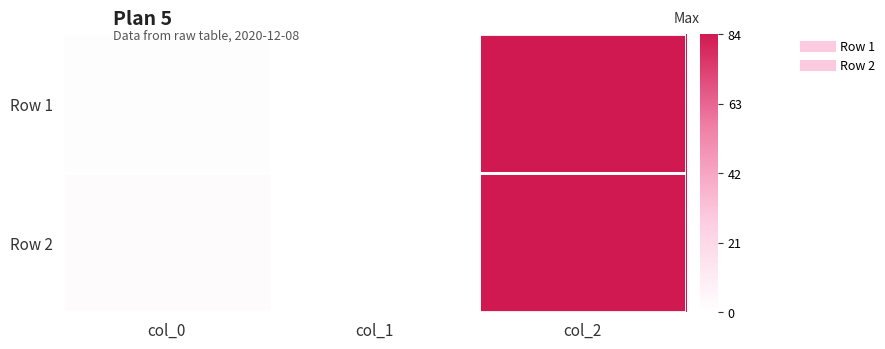

Reading right to left, what are all the values shown in this chart?

Row 1: col_2=84	col_1=0	col_0=1
Row 2: col_2=84	col_1=0	col_0=2